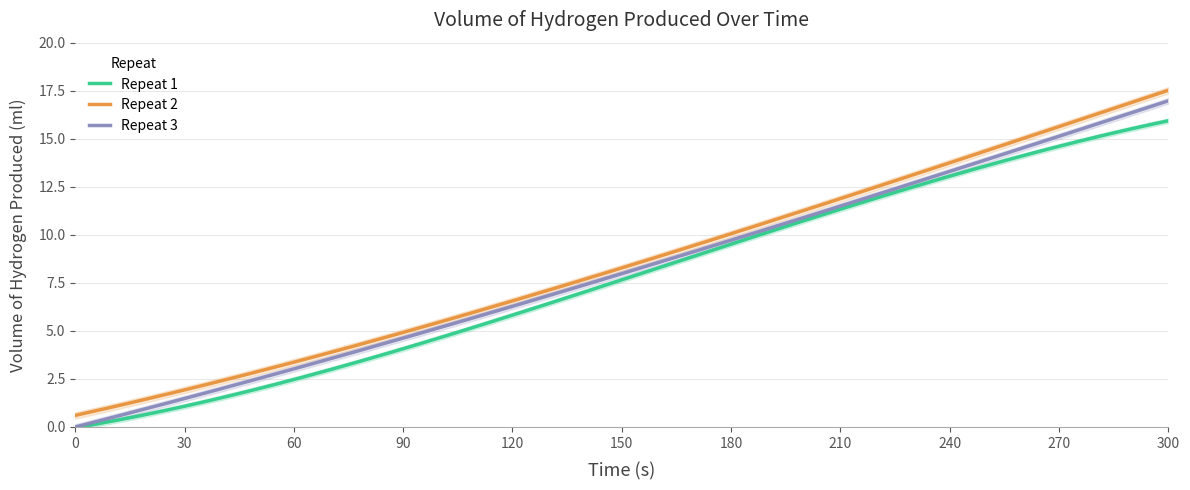

What is the sum of all Repeat 3 values?

2444.7